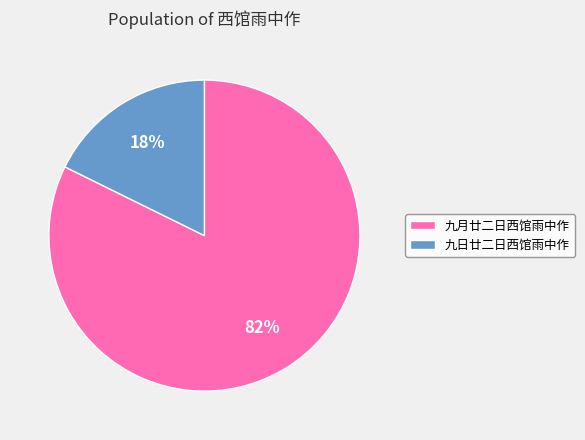

What is the largest slice in the pie chart?

九月廿二日西馆雨中作